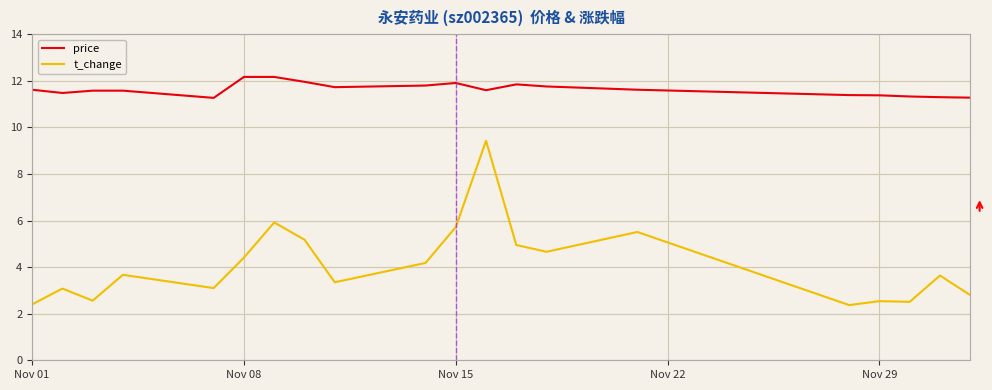

Which series has the largest range (max minus min)?

t_change